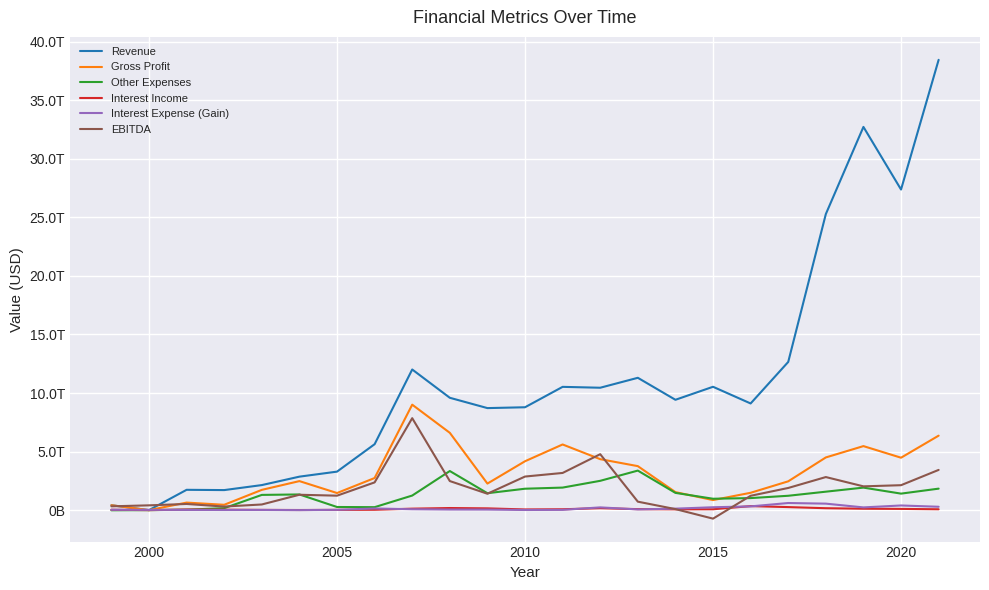

Is this an area chart (filled region under the line)?

No